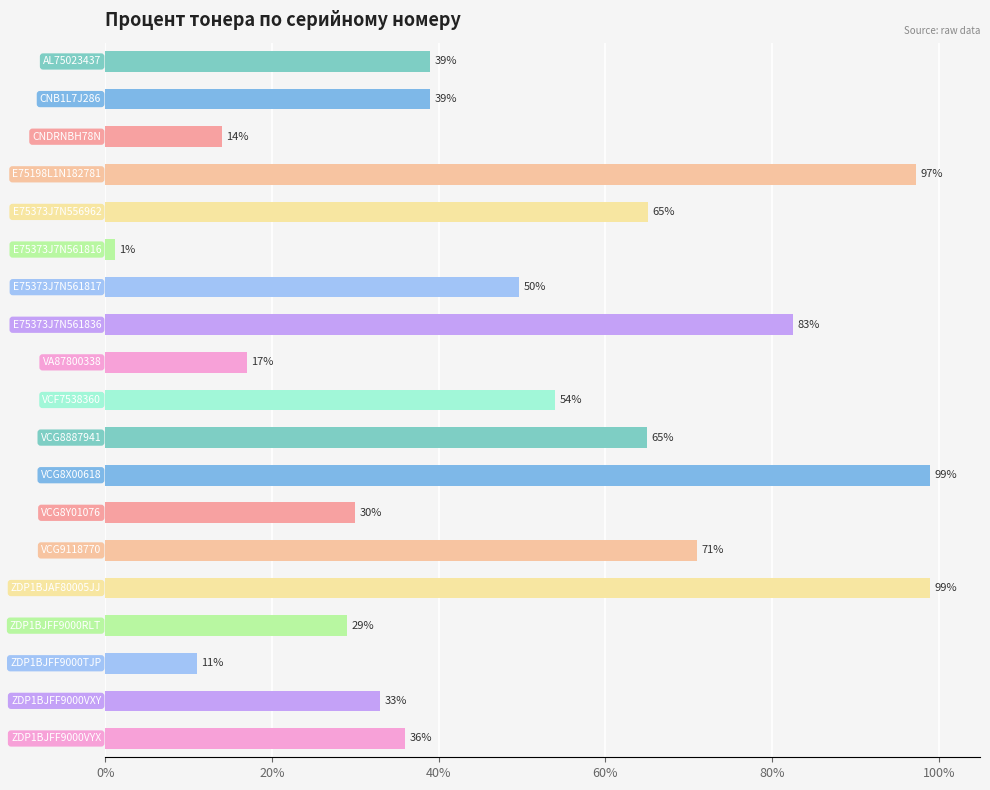

What is the sum of all values?

9.3